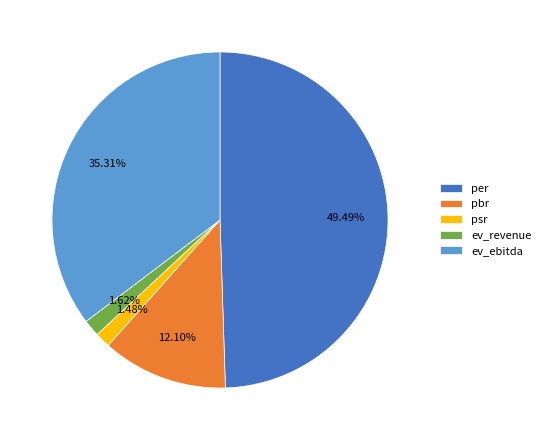

To the nearest percent, what is the difference between the largest and smallest slice percentages?

48%